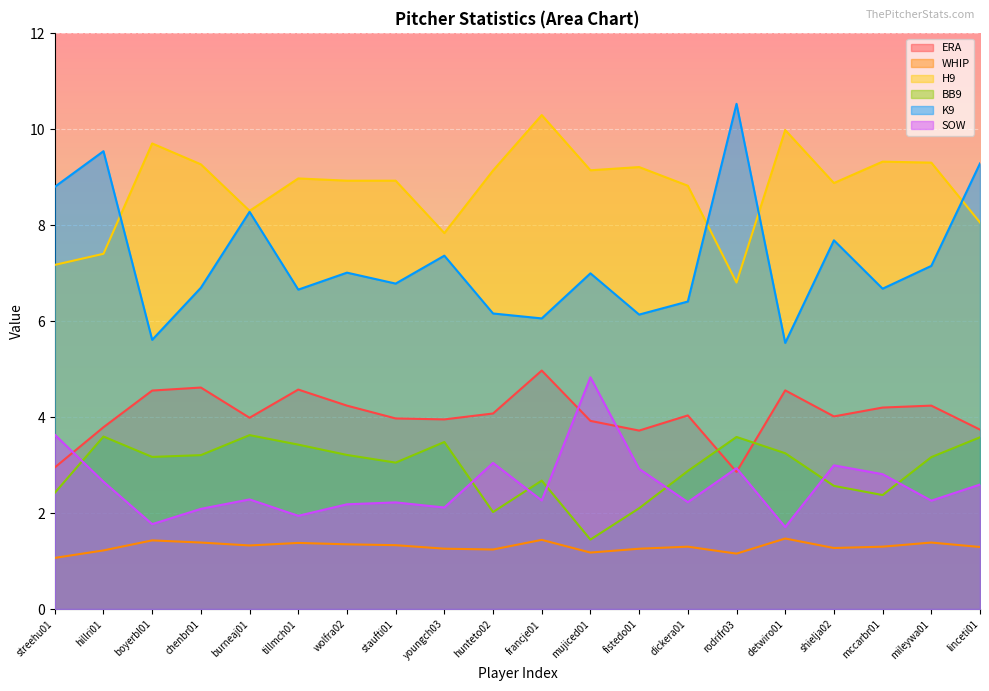

How many lines are shown in the chart?

6